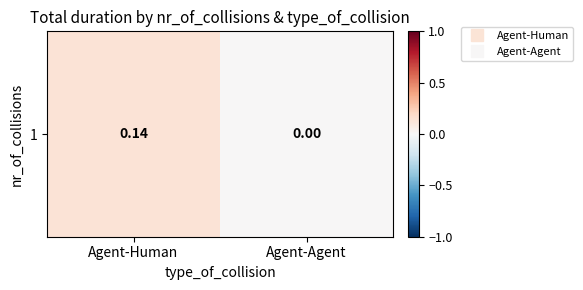

List the labels in order of value, smallest first.

Agent-Agent, Agent-Human